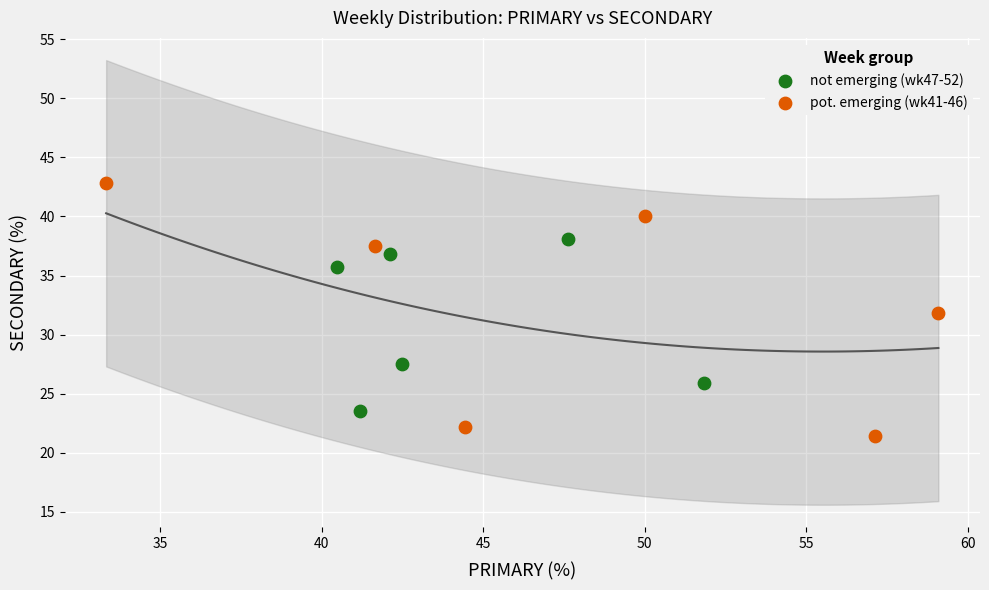

Which series has the widest spread of Y values?

pot. emerging (wk41-46)